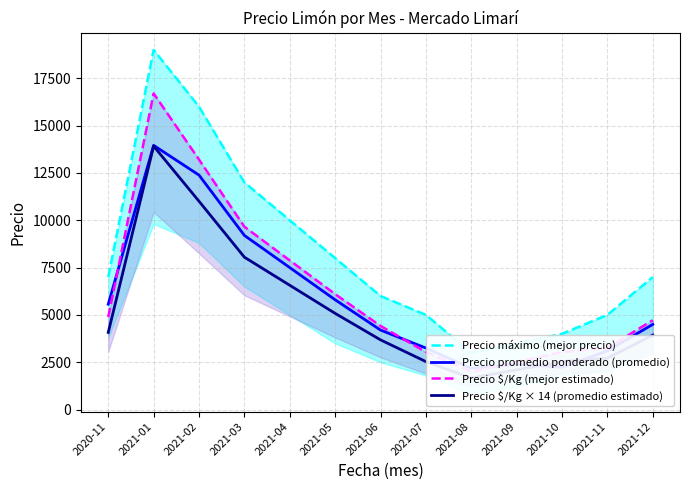

True or false: Precio $/Kg (mejor estimado) has a value of 3040.8 at 2021-07.

True